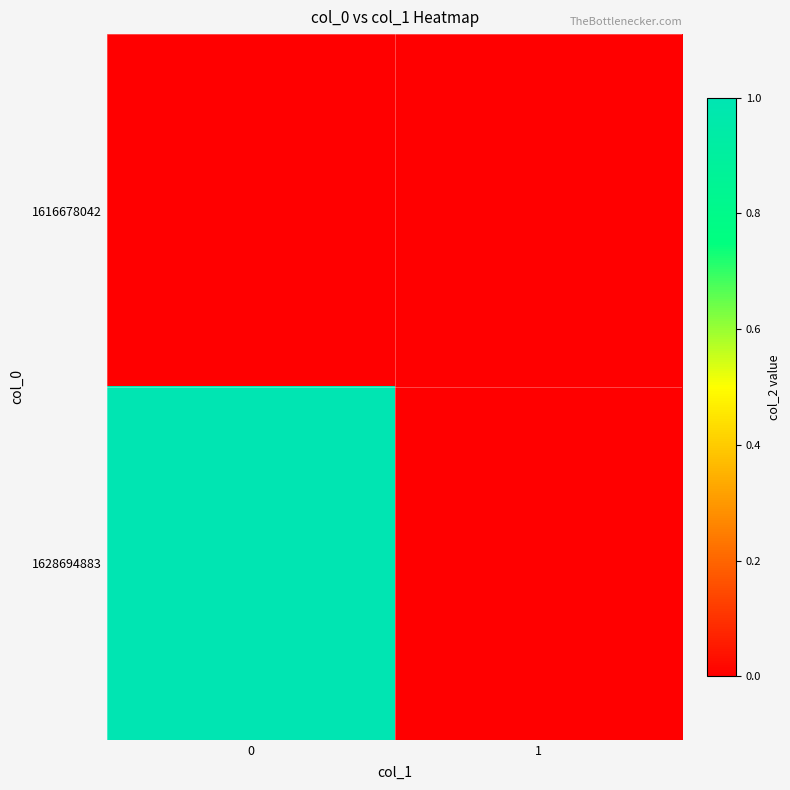

Reading left to right, transcribe all the data shown in this chart.

1616678042: 0=0	1=0
1628694883: 0=1	1=0